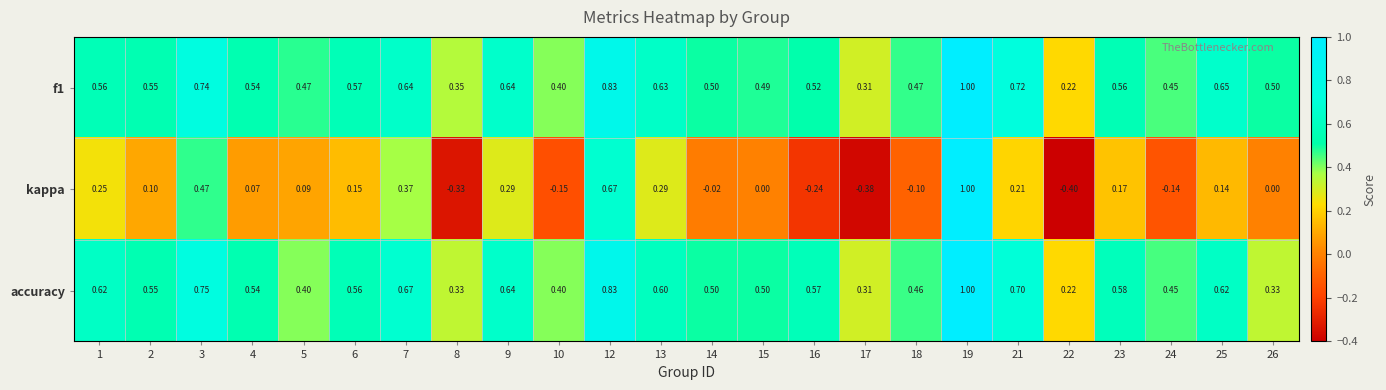

Which series has the widest spread of values?

kappa